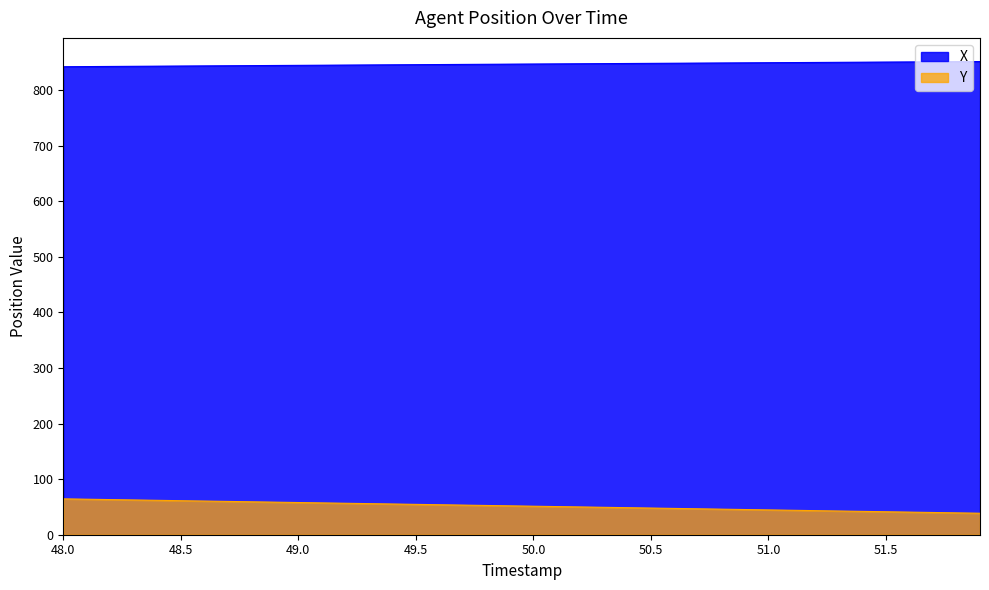

Reading left to right, extract all data points from this chart.

X: 48.0=841.9	48.1=842.2	48.2=842.4	48.3=842.7	48.4=842.9	48.5=843.2	48.6=843.4	48.7=843.6	48.8=843.9	48.9=844.1	49.0=844.4	49.1=844.6	49.2=844.9	49.3=845.1	49.4=845.3	49.5=845.6	49.6=845.8	49.7=846.1	49.8=846.3	49.9=846.5	50.0=846.8	50.1=847.0	50.2=847.2	50.3=847.5	50.4=847.7	50.5=848.0	50.6=848.2	50.7=848.4	50.8=848.7	50.9=848.9	51.0=849.1	51.1=849.4	51.2=849.6	51.3=849.8	51.4=850.1	51.5=850.3	51.6=850.5	51.7=850.8	51.8=851.0	51.9=851.2
Y: 48.0=64.5	48.1=63.9	48.2=63.2	48.3=62.5	48.4=61.9	48.5=61.2	48.6=60.6	48.7=59.9	48.8=59.2	48.9=58.6	49.0=57.9	49.1=57.3	49.2=56.6	49.3=55.9	49.4=55.3	49.5=54.6	49.6=53.9	49.7=53.3	49.8=52.6	49.9=52.0	50.0=51.3	50.1=50.6	50.2=50.0	50.3=49.3	50.4=48.6	50.5=48.0	50.6=47.3	50.7=46.6	50.8=46.0	50.9=45.3	51.0=44.6	51.1=44.0	51.2=43.3	51.3=42.7	51.4=42.0	51.5=41.3	51.6=40.7	51.7=40.0	51.8=39.3	51.9=38.7